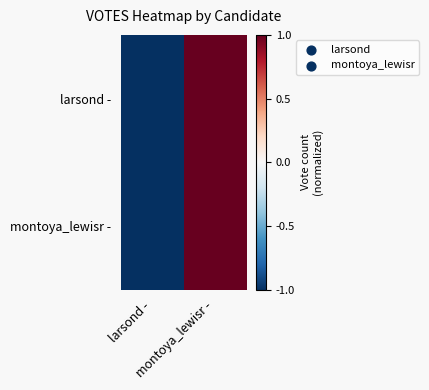

Between larsond - and montoya_lewisr -, which series saw the biggest shift?

larsond -